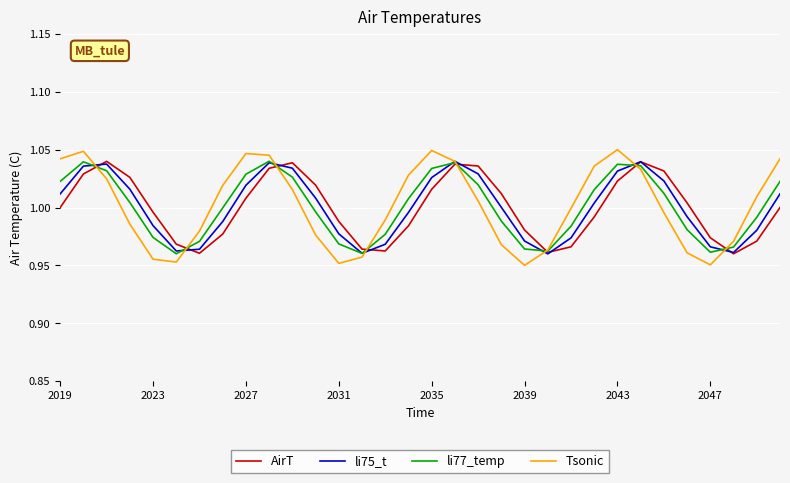

Which series has the largest range (max minus min)?

Tsonic